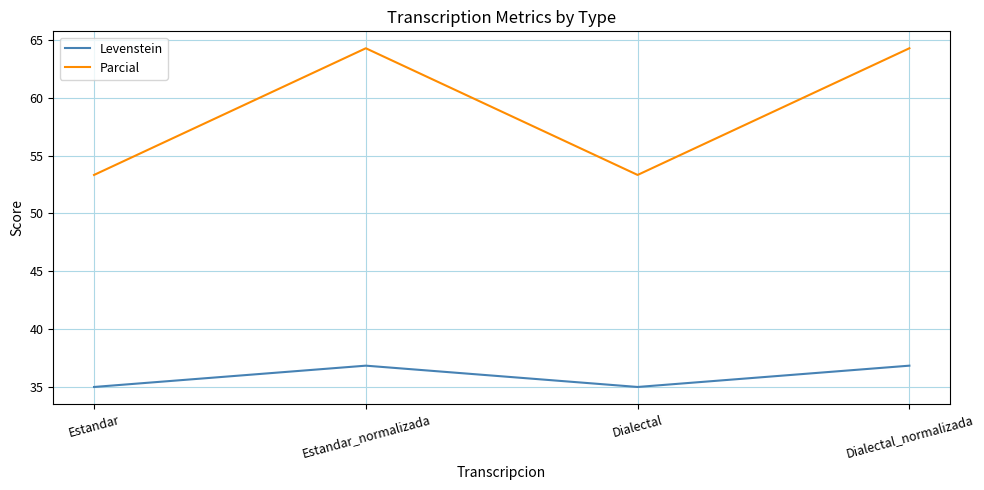

What is the difference between the second highest and second lowest values in the Parcial series?

11.0